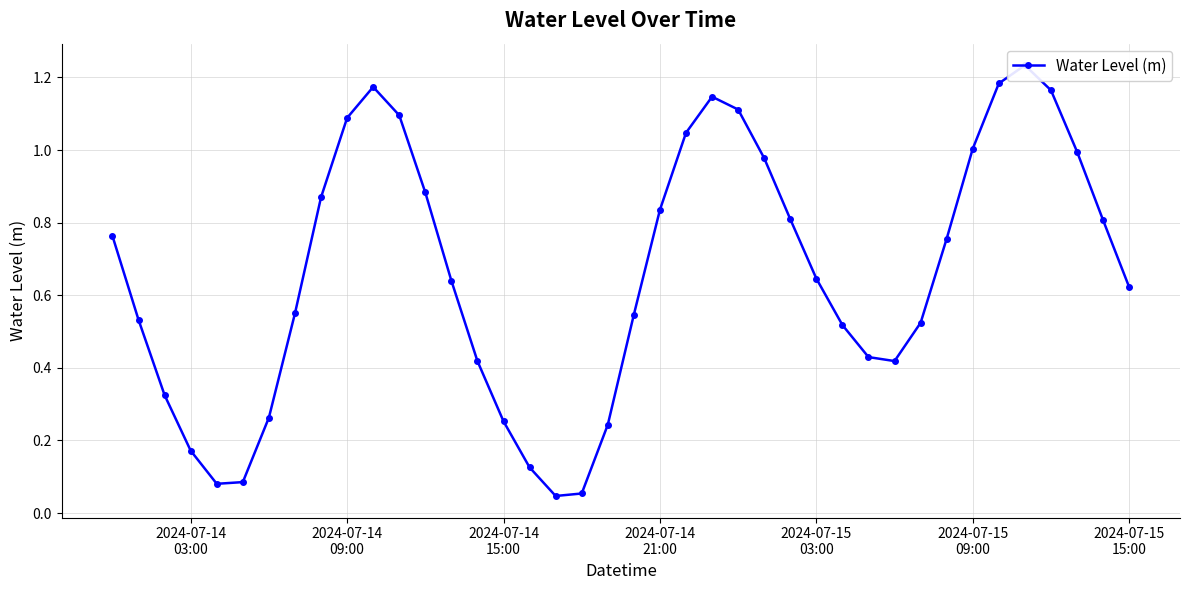

What is the value of the 25th point from the left?

1.1